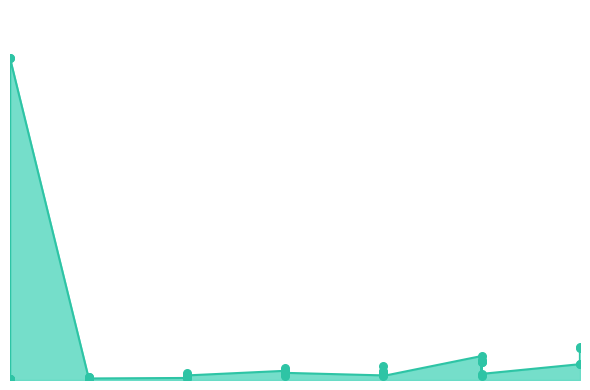

Between 25 and 25, which is larger?

25